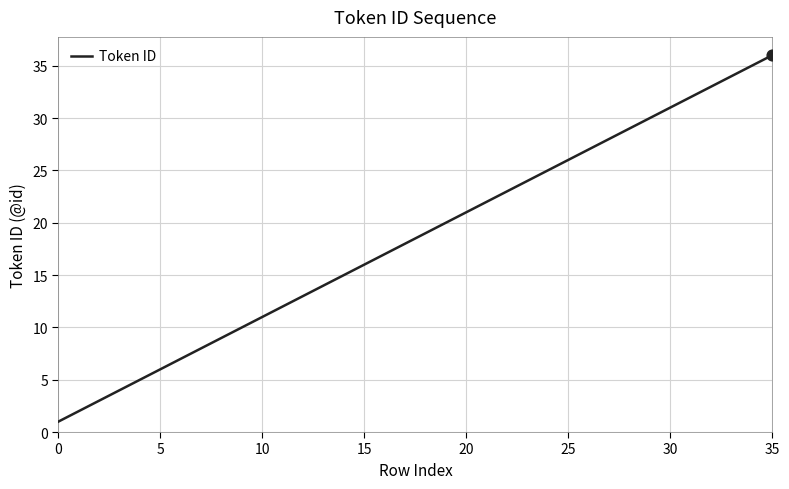

What is the greatest value displayed?

36